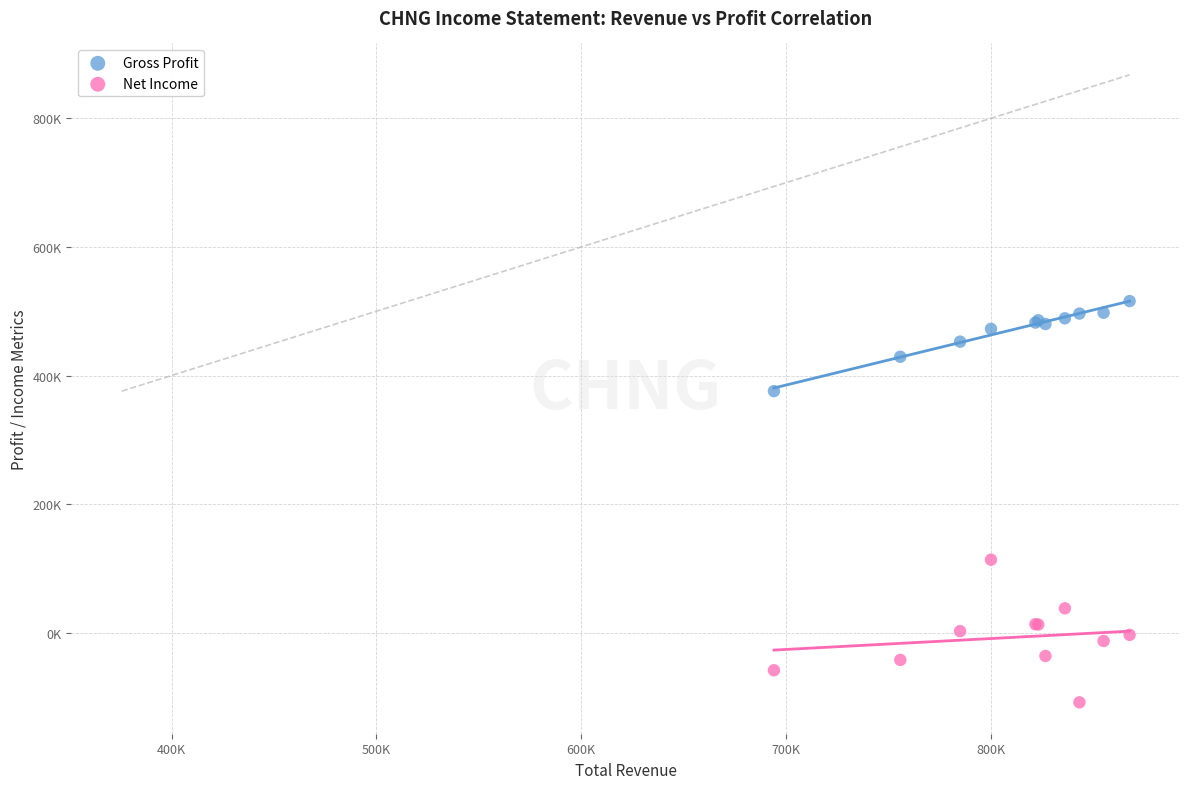

What are all the series names shown in the legend?

Gross Profit, Net Income